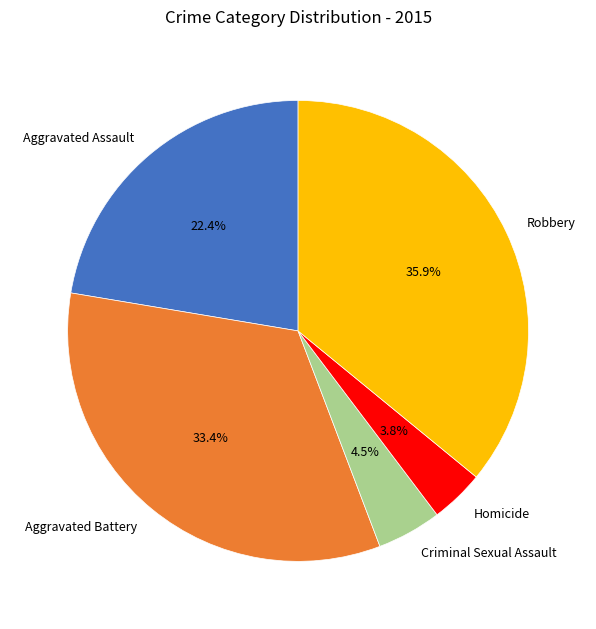

Which has a higher value, Aggravated Battery or Robbery?

Robbery